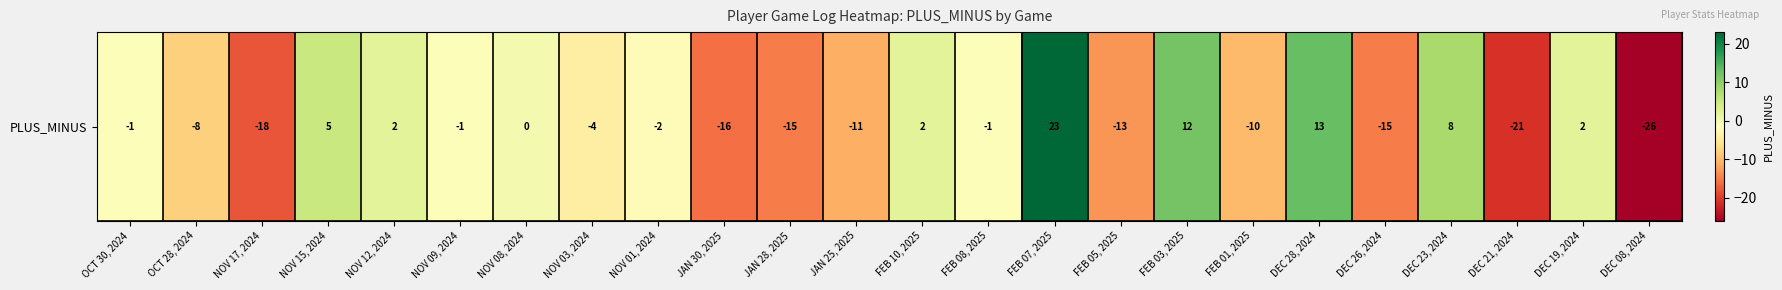

True or false: the data shows 32 at FEB 07, 2025.

False